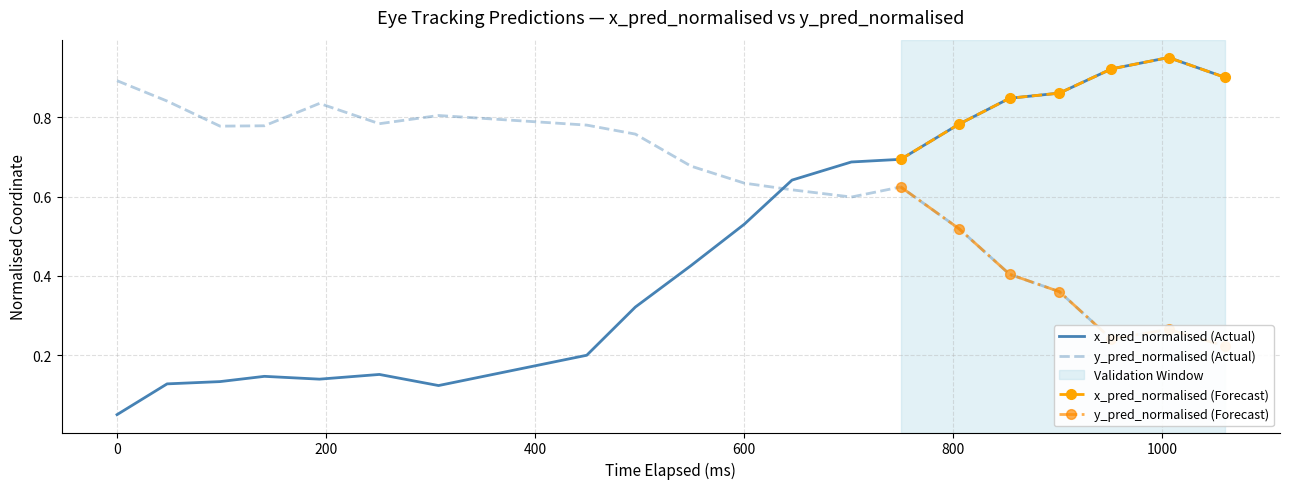

What is the greatest value displayed?

1.0